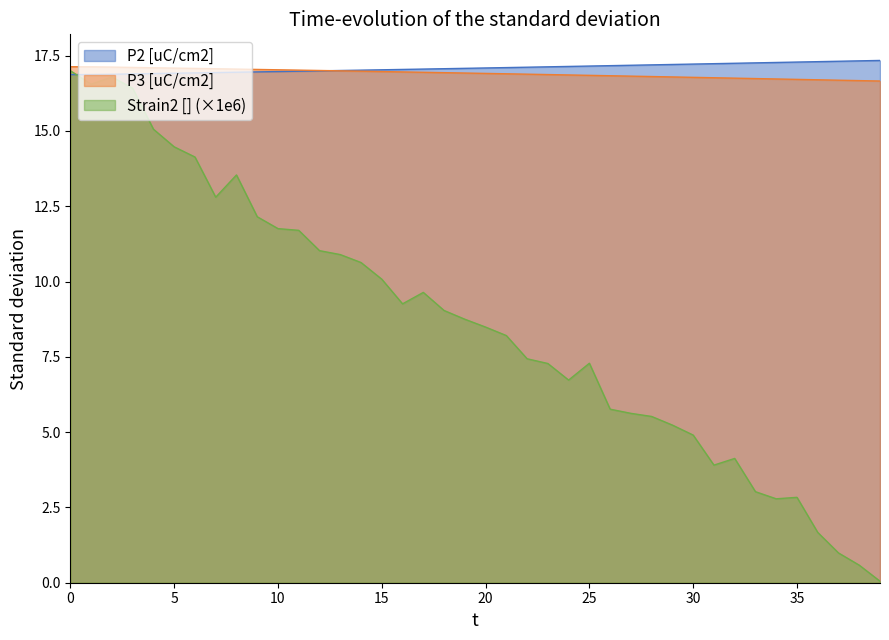

True or false: Strain2 [] and P3 [uC/cm2] cross at least once.

False